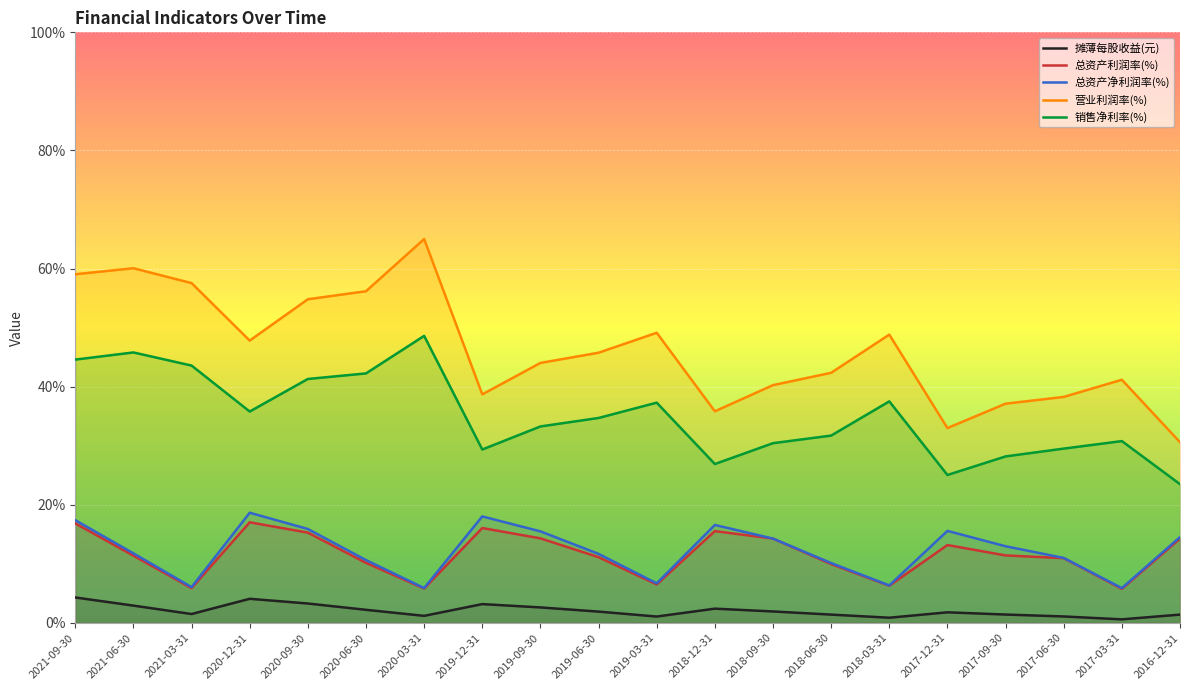

Between 2018-09-30 and 2021-06-30, which is larger?

2021-06-30